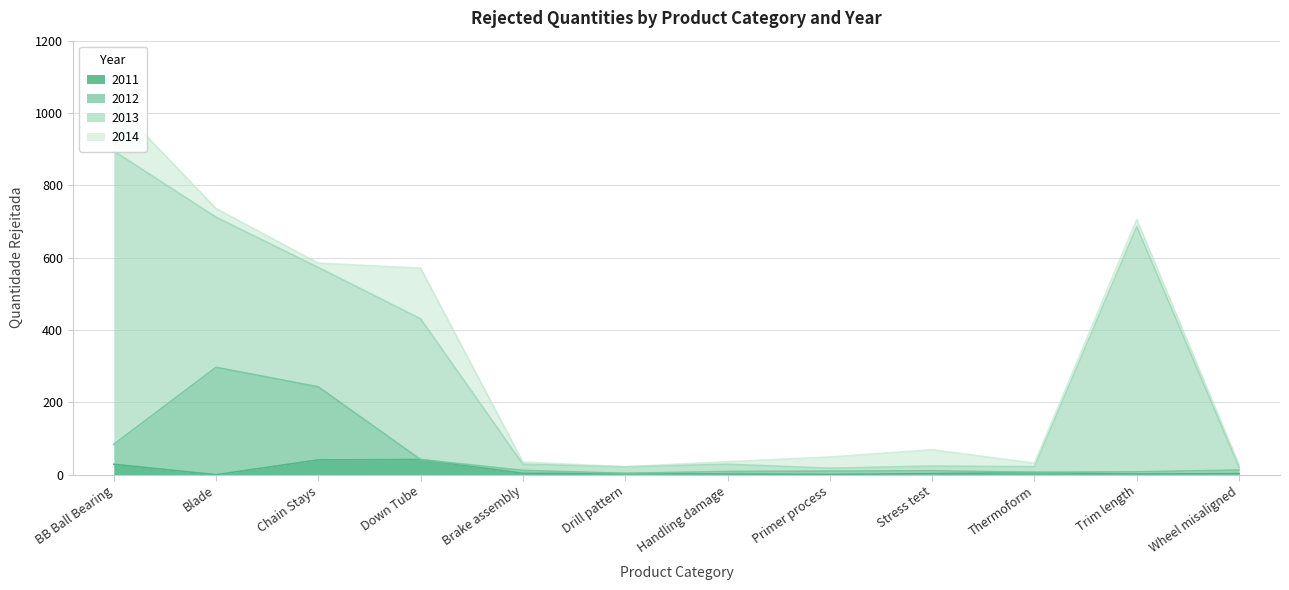

What is the difference between the maximum and minimum values in the 2011 series?

42